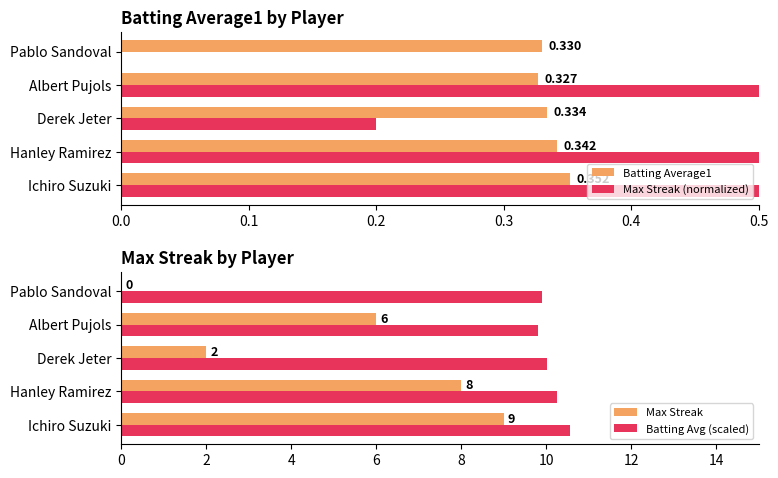

The value of Max Streak at Pablo Sandoval is 0.0. True or false?

True